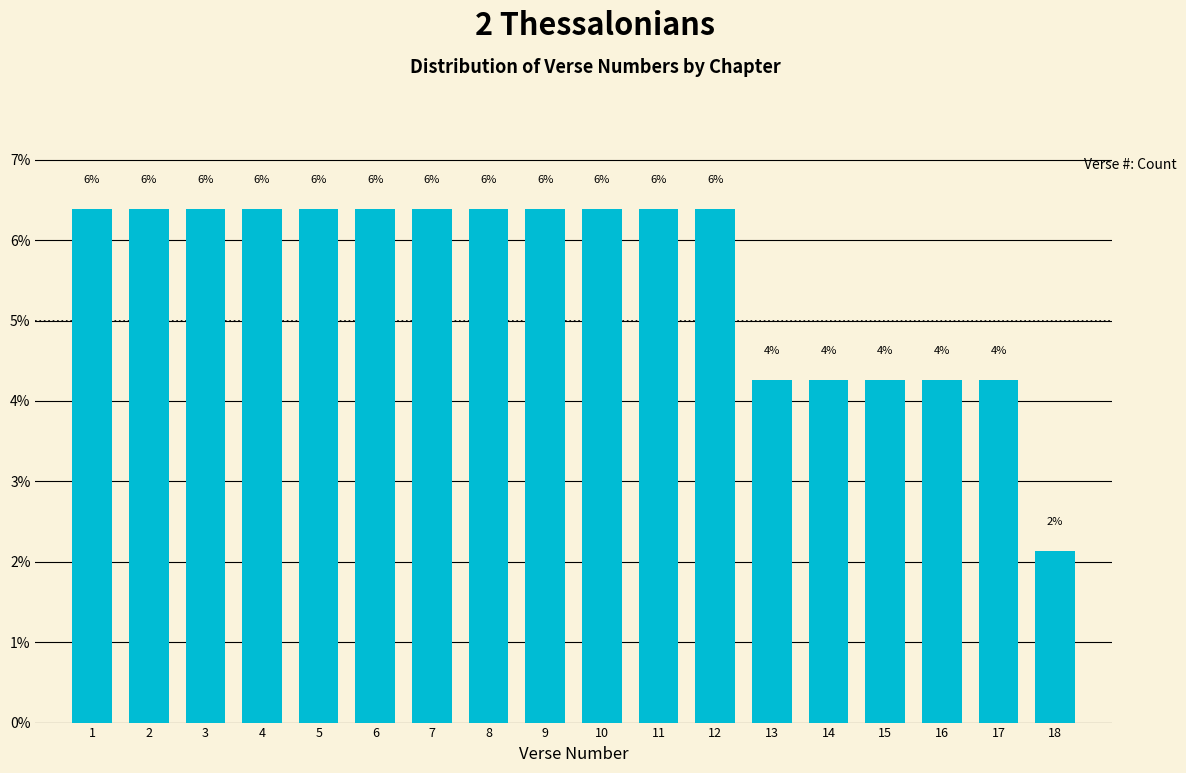

How many bars are there in total?

18